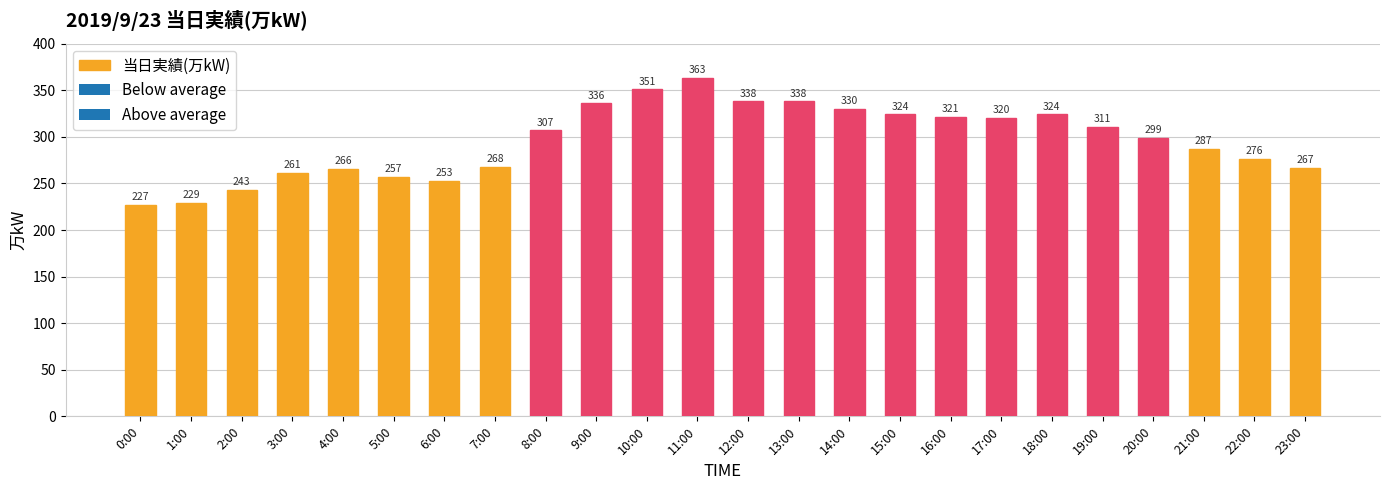

Which category has the lowest value across all series?

0:00